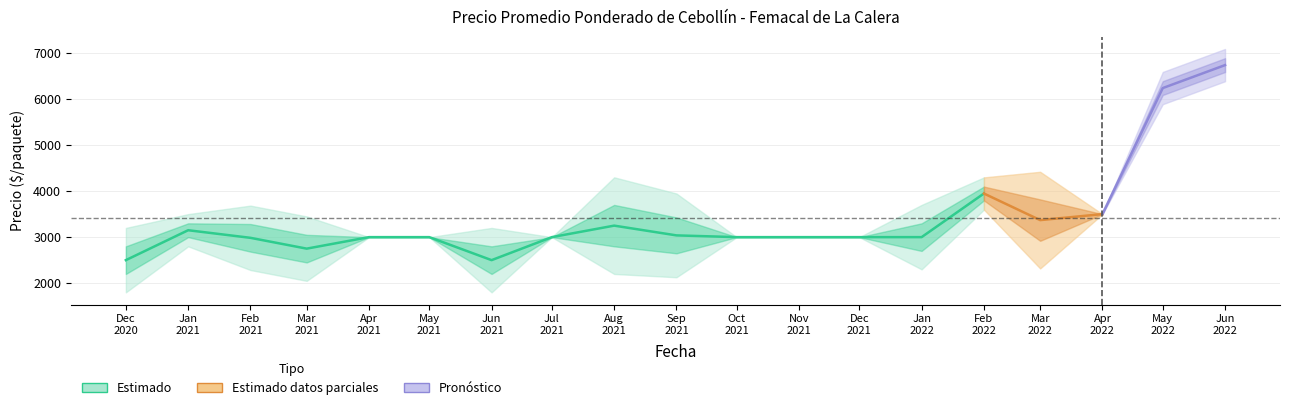

Where does the data first go above 3000?

Jan
2021